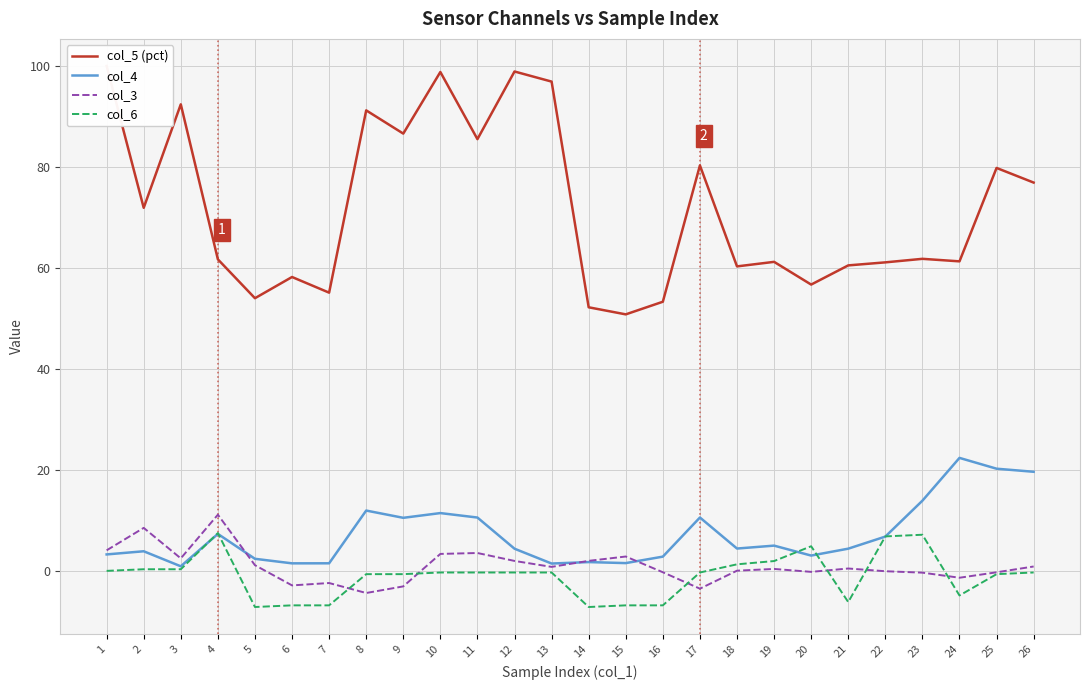

How many interior local valleys does the col_5 (pct) series have?

9